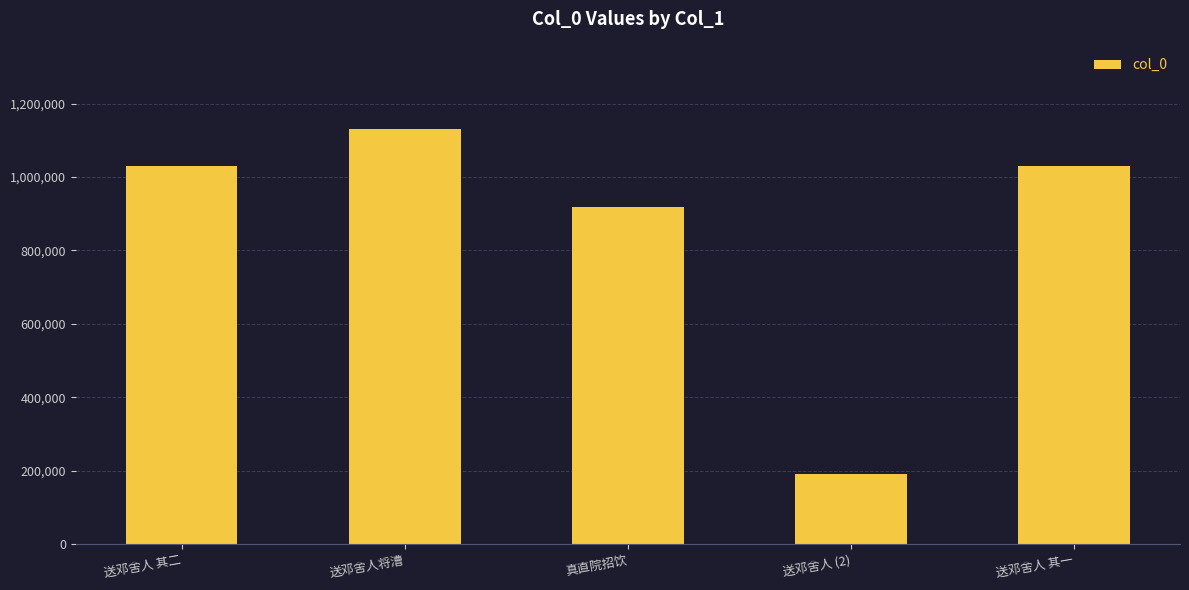

Read the value at 送邓舍人 其二.

1029012